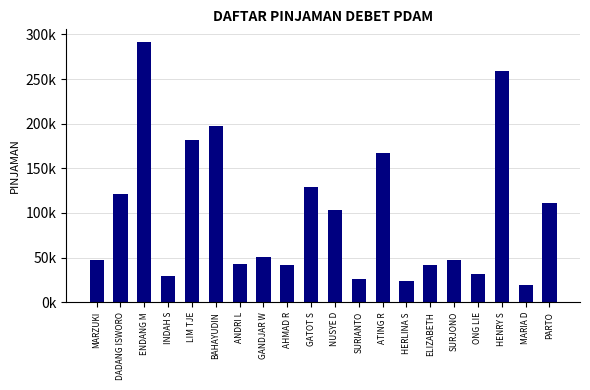

What is the difference between the second highest and second lowest values?

235000